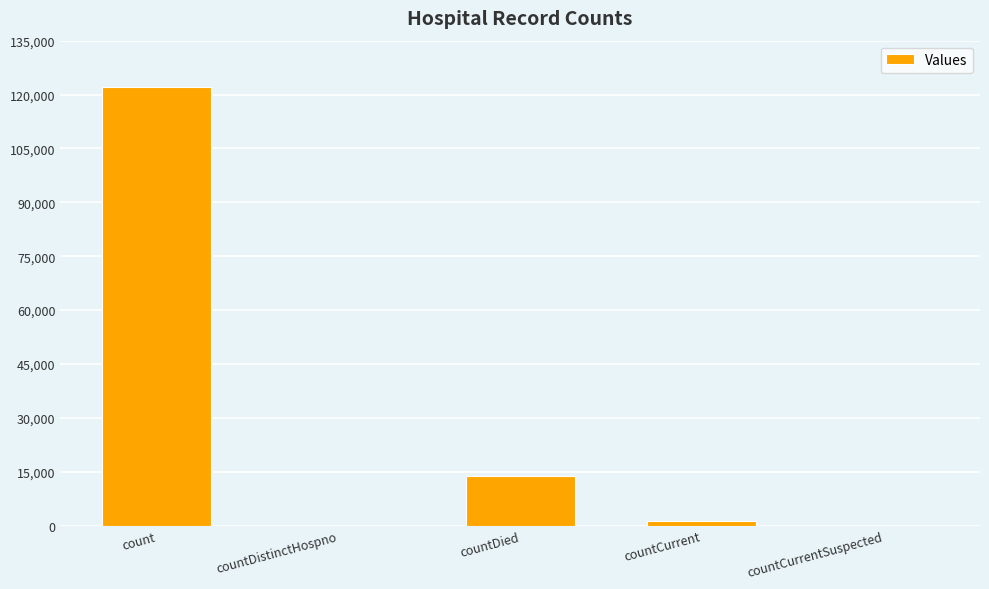

Count the number of data series in this chart.

1